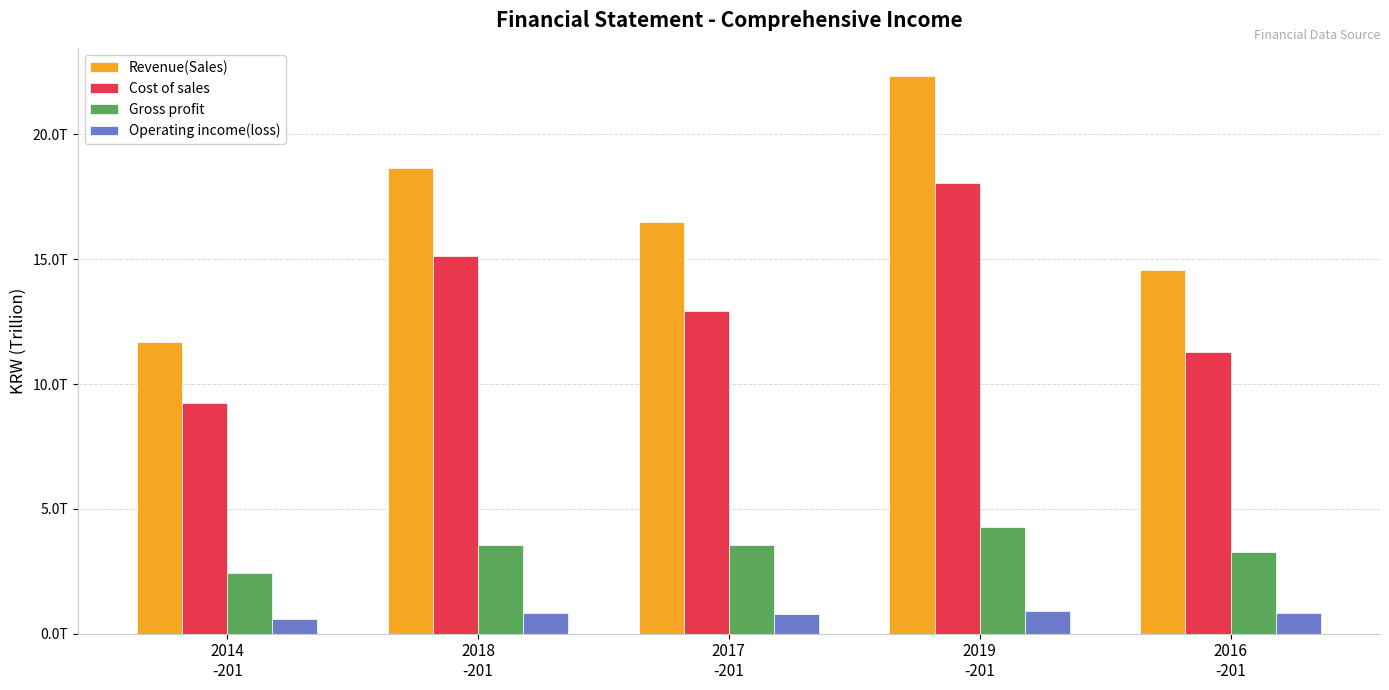

What are all the series names shown in the legend?

Revenue(Sales), Cost of sales, Gross profit, Operating income(loss)